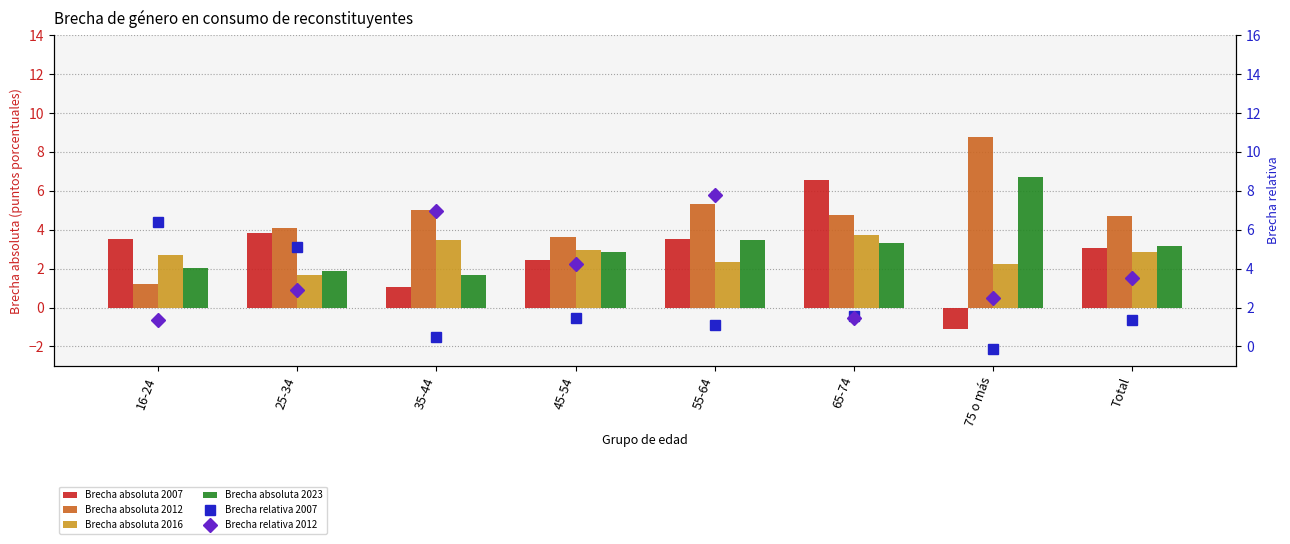

The Brecha absoluta 2016 series shows 3.5 at 35-44. True or false?

True